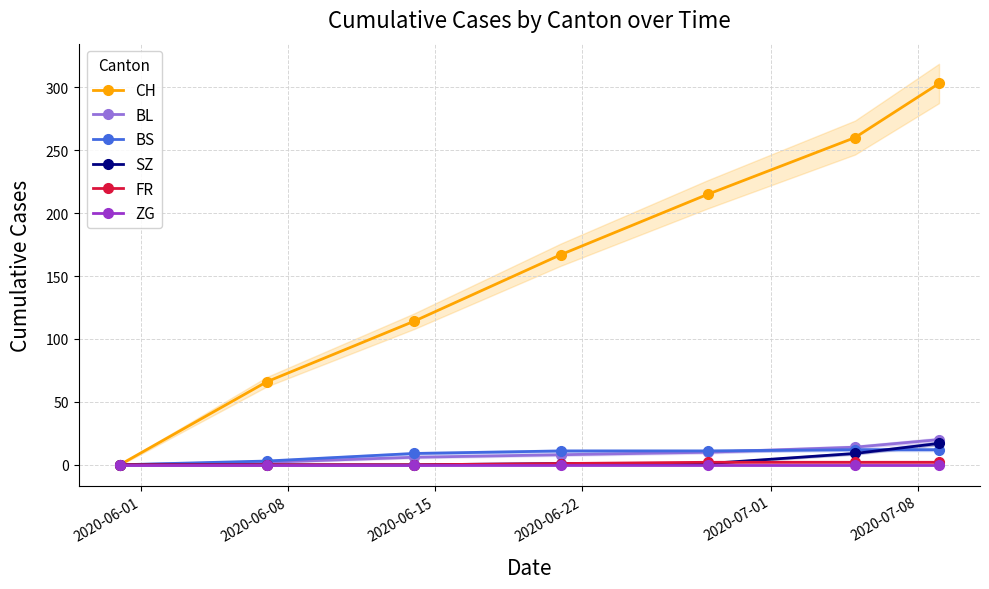

How many data points does each series have?

7